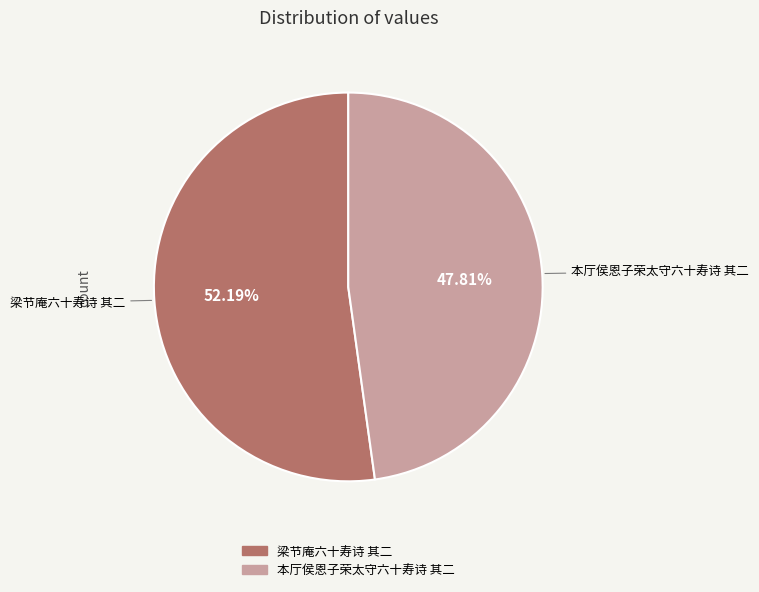

Rank the categories by value from lowest to highest.

本厅侯恩子荣太守六十寿诗 其二, 梁节庵六十寿诗 其二